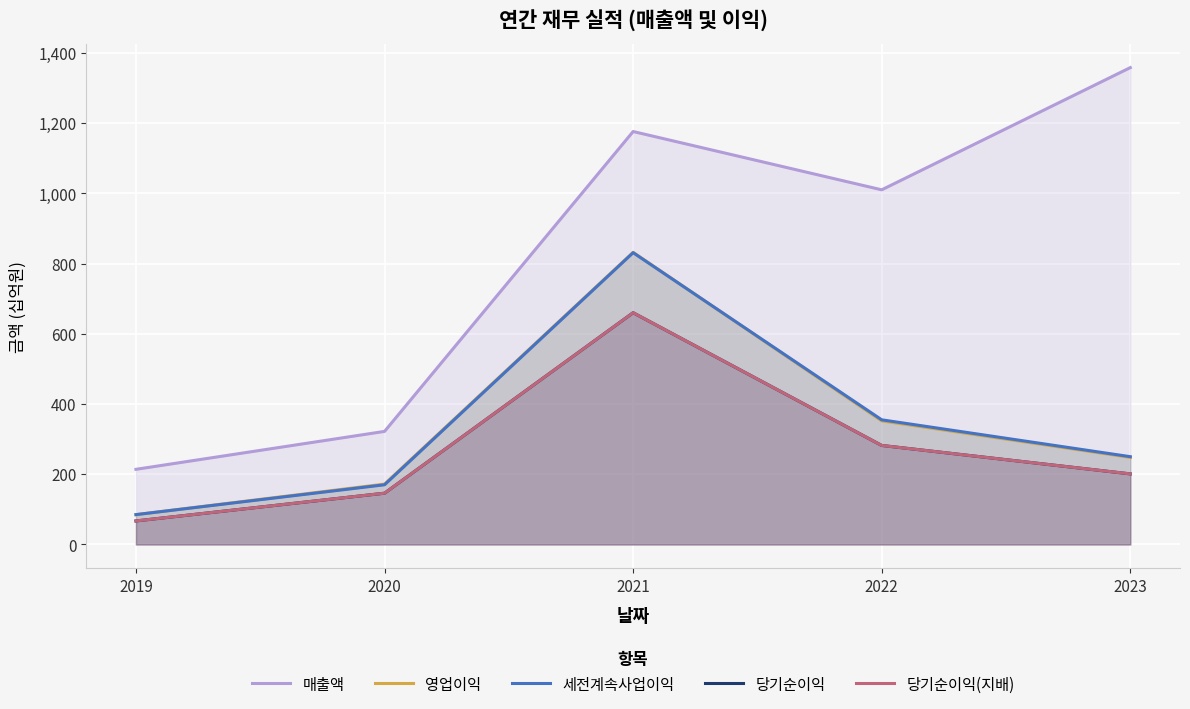

Reading left to right, transcribe all the data shown in this chart.

매출액: 214	322	1176	1010	1358
영업이익: 85	172	832	352	248
세전계속사업이익: 85	170	831	355	250
당기순이익: 67	146	660	282	201
당기순이익(지배): 67	146	660	282	201